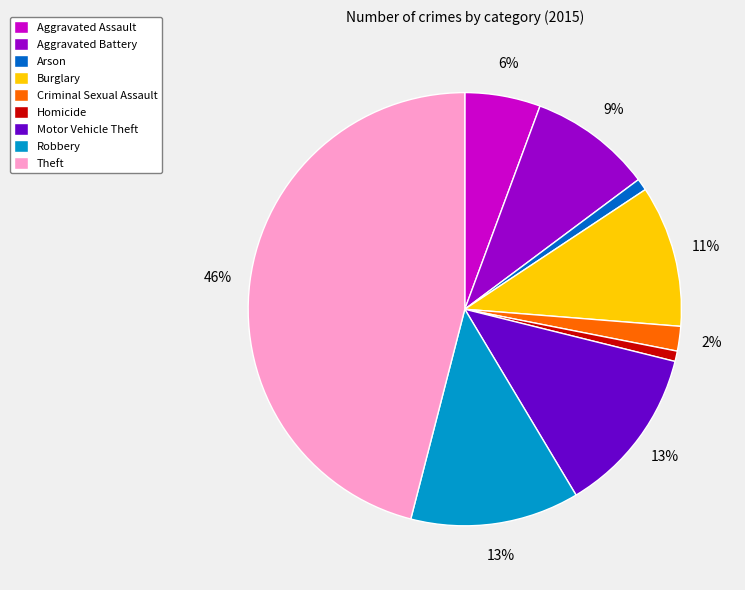

Do Arson and Aggravated Assault together represent more than half of the pie?

No